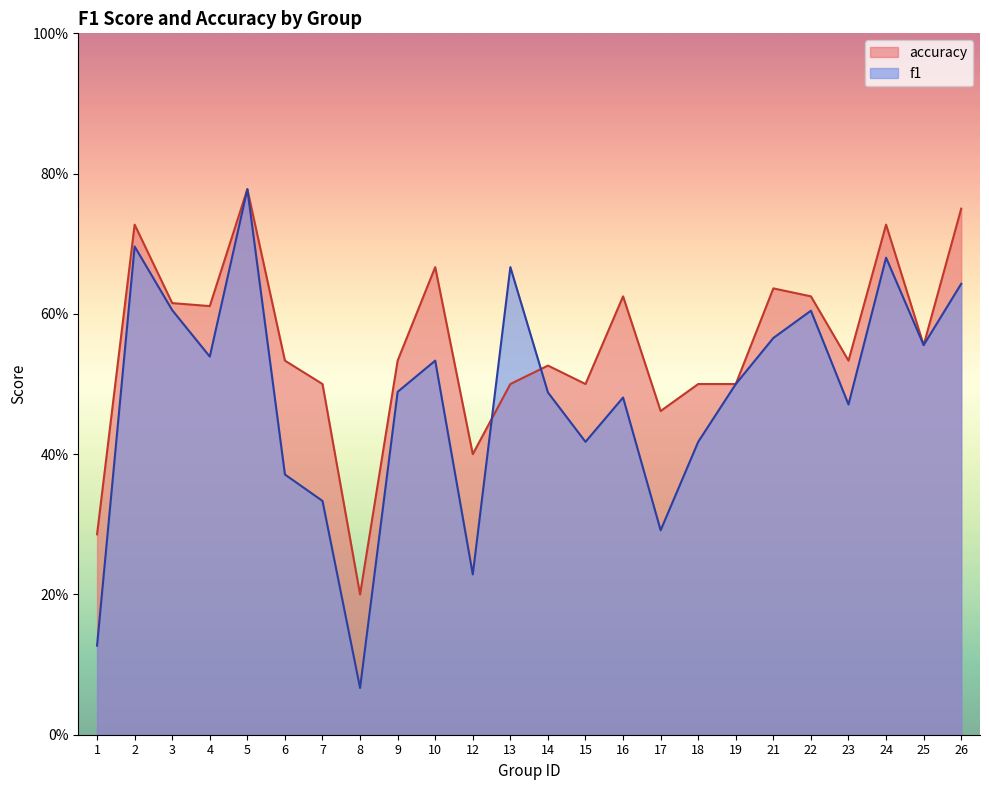

What is the difference between the second highest and second lowest values in the accuracy series?

0.5